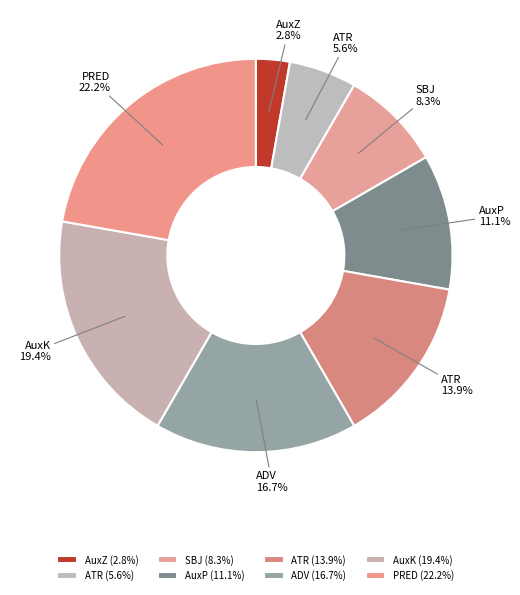

Which category has the biggest portion of the pie?

PRED